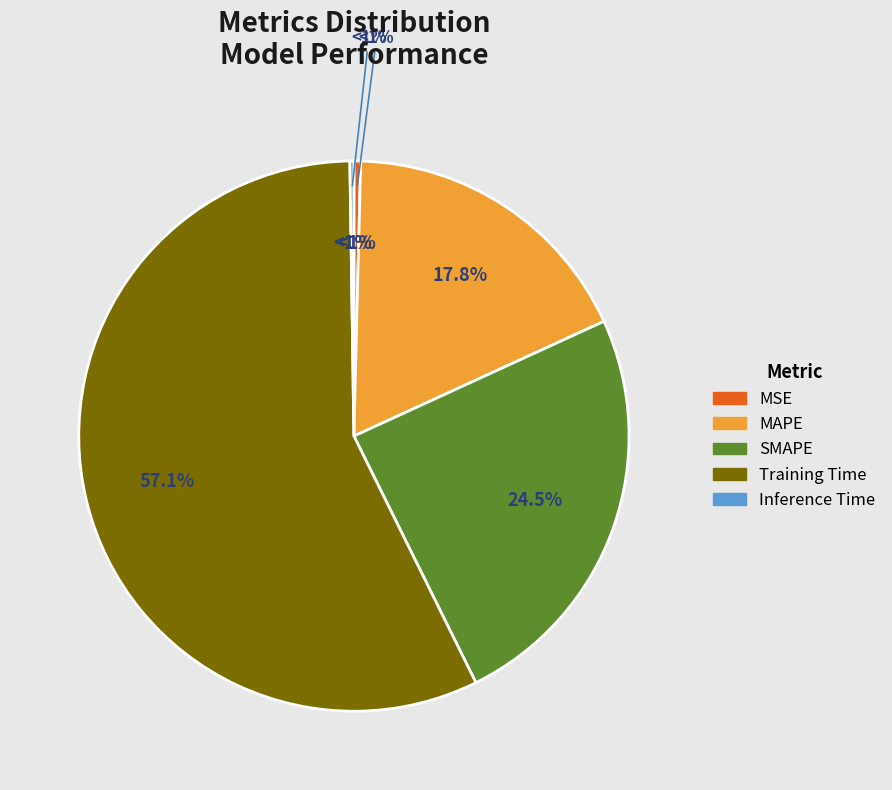

Rank the categories by value from highest to lowest.

Training Time, SMAPE, MAPE, MSE, Inference Time